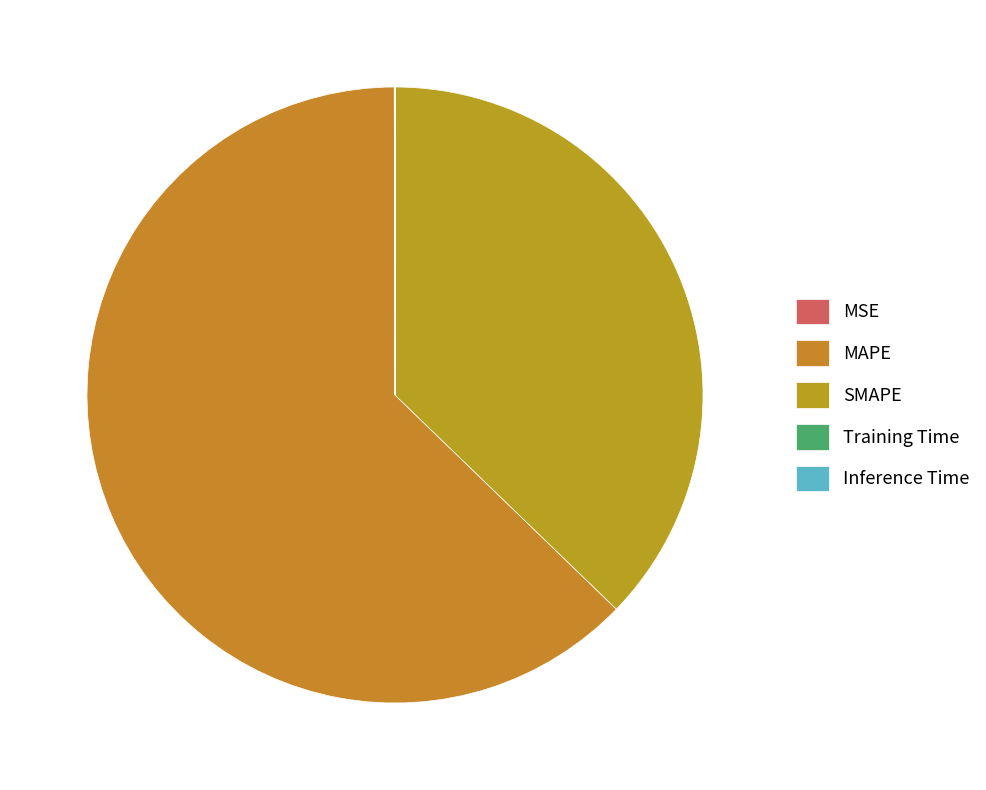

What percentage is the MAPE slice, to the nearest percent?

63%